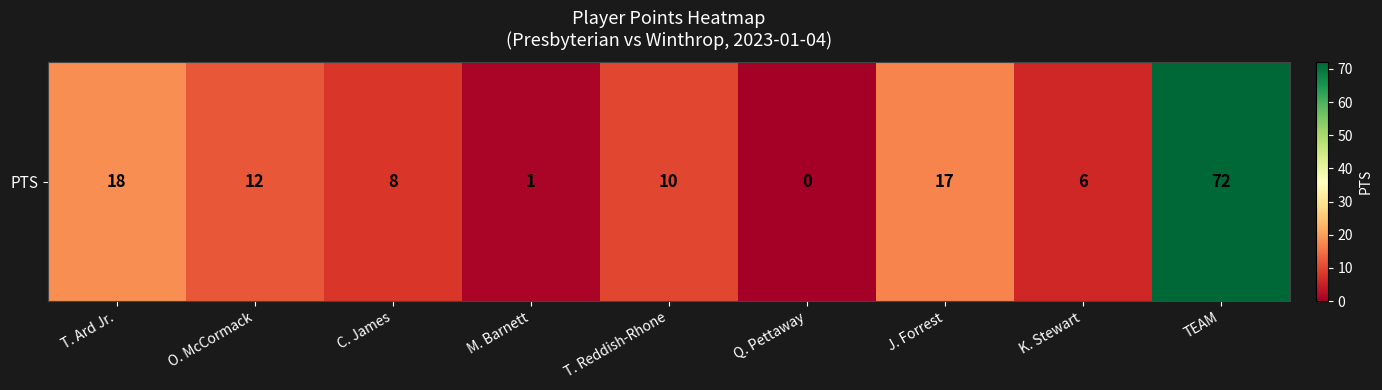

Reading left to right, what are all the values shown in this chart?

18	12	8	1	10	0	17	6	72